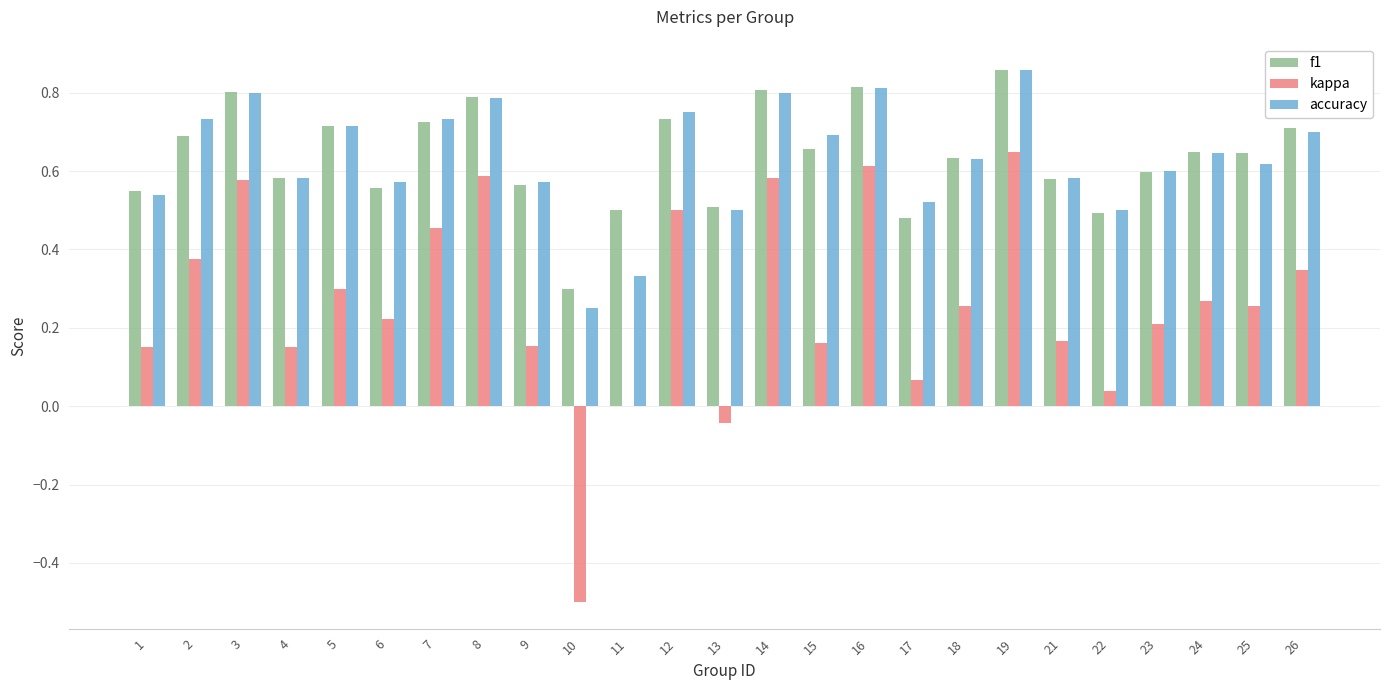

Which category has the highest value across all series?

19